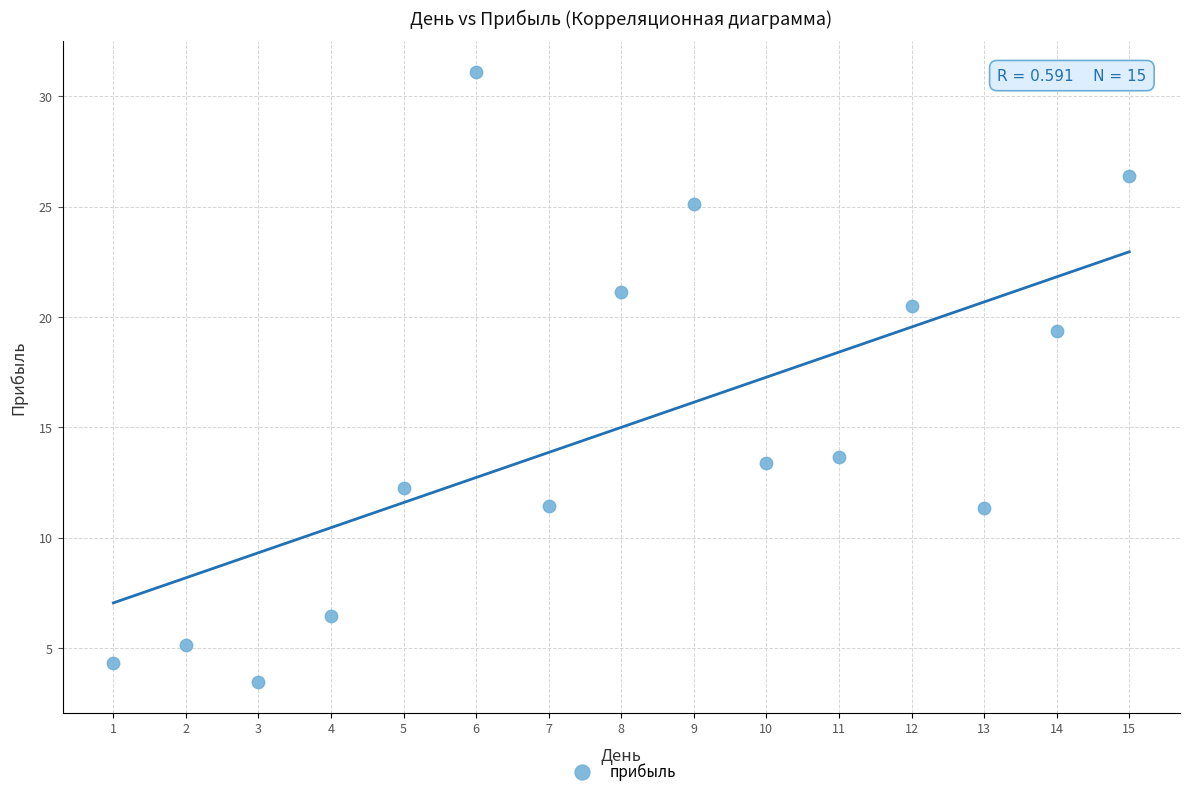

What Y value in the scatter plot is closest to 17?

19.4